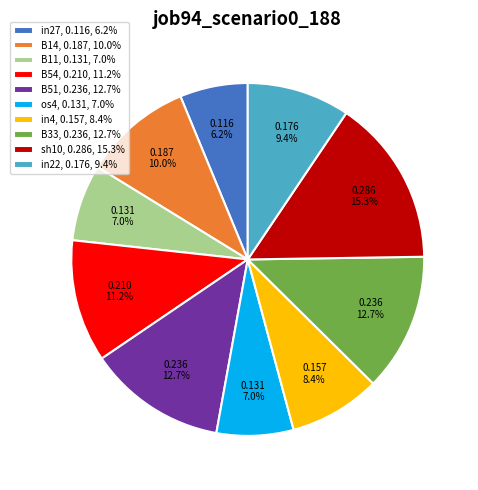

To the nearest percent, what is the difference between the largest and smallest slice percentages?

9%